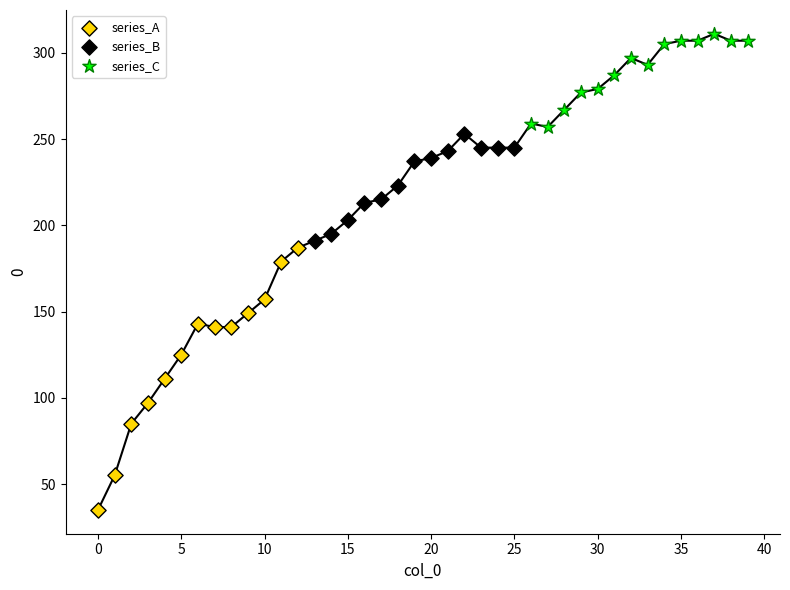

Which series has the largest Y range (max minus min)?

series_A